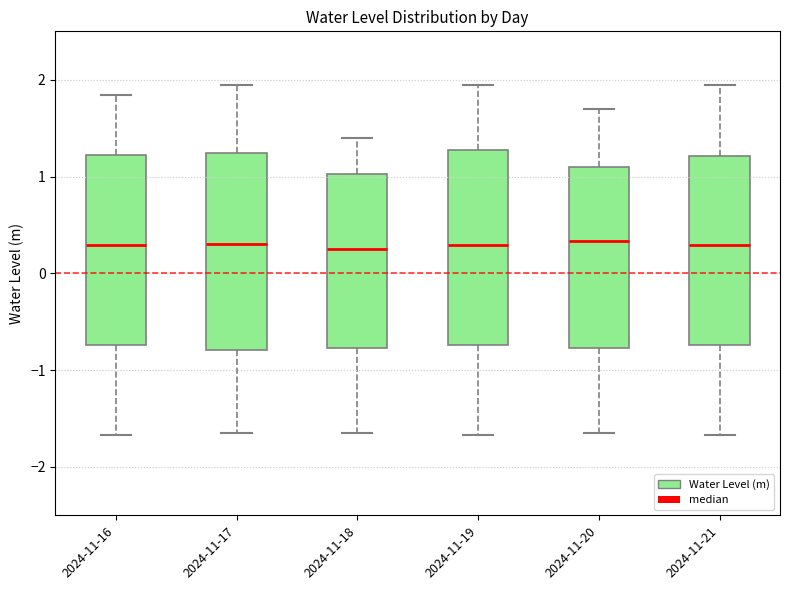

Reading left to right, read every box against the y-axis: the position of its median line, the range the box covers, and the ends of its whiskers. The values are not printed on the chart, so give them approximately, as read against the axis.

2024-11-16: median 0.3, box -0.7 to 1.2, whiskers -1.7 to 1.8
2024-11-17: median 0.3, box -0.8 to 1.2, whiskers -1.6 to 1.9
2024-11-18: median 0.3, box -0.8 to 1.0, whiskers -1.6 to 1.4
2024-11-19: median 0.3, box -0.7 to 1.3, whiskers -1.7 to 1.9
2024-11-20: median 0.3, box -0.8 to 1.1, whiskers -1.6 to 1.7
2024-11-21: median 0.3, box -0.7 to 1.2, whiskers -1.7 to 1.9